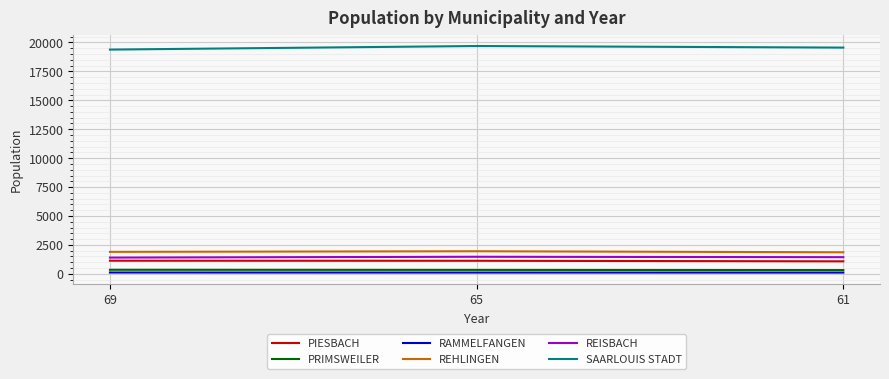

What is the maximum value shown in the chart?

19692